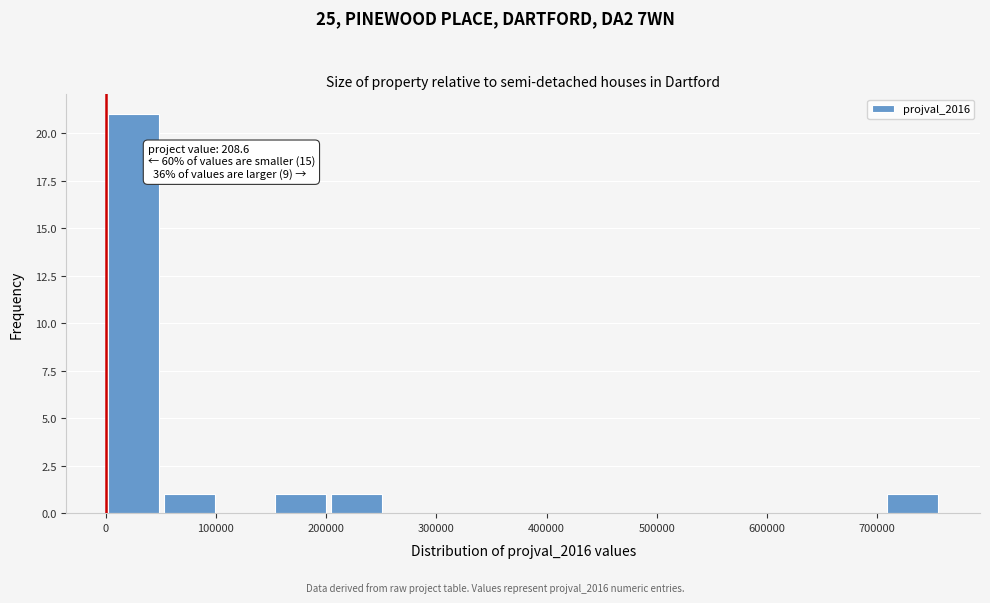

Over which range of the x-axis is the bar tallest?

0 to 50000